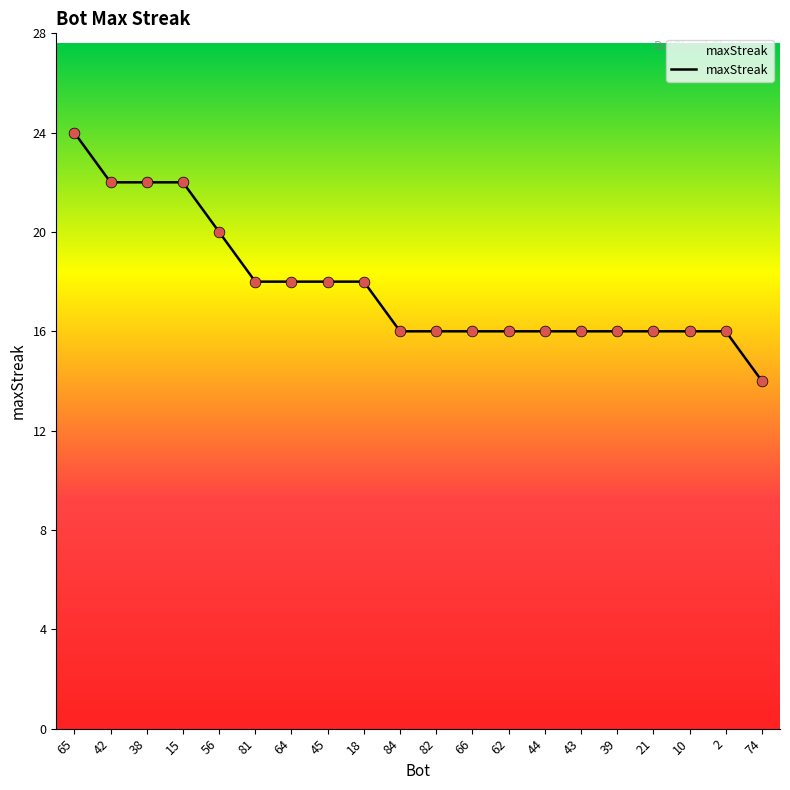

What is the ratio of the value at 10 to the value at 43?

1.0